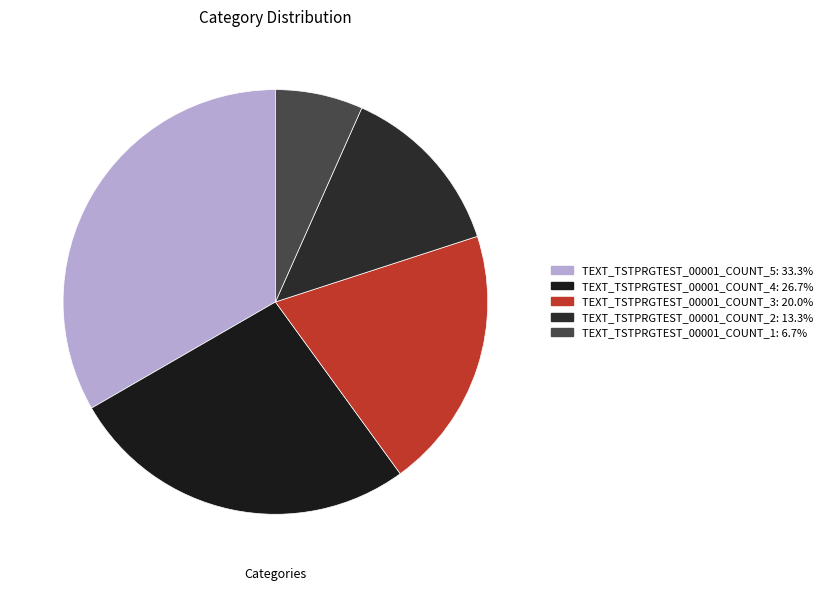

Does TEXT_TSTPRGTEST_00001_COUNT_1 account for over 50% of the chart?

No